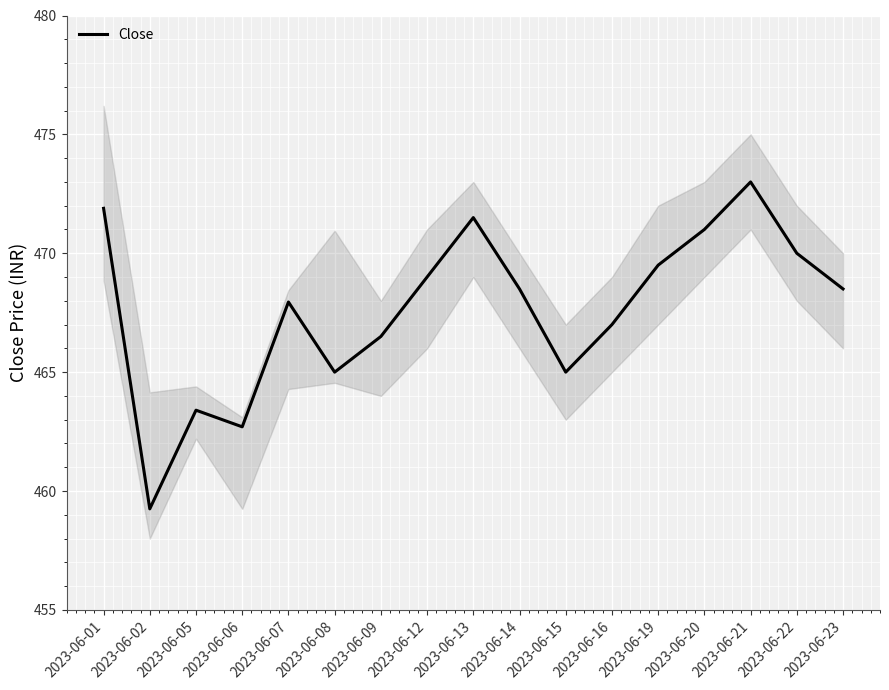

Where is the first local maximum?

2023-06-05